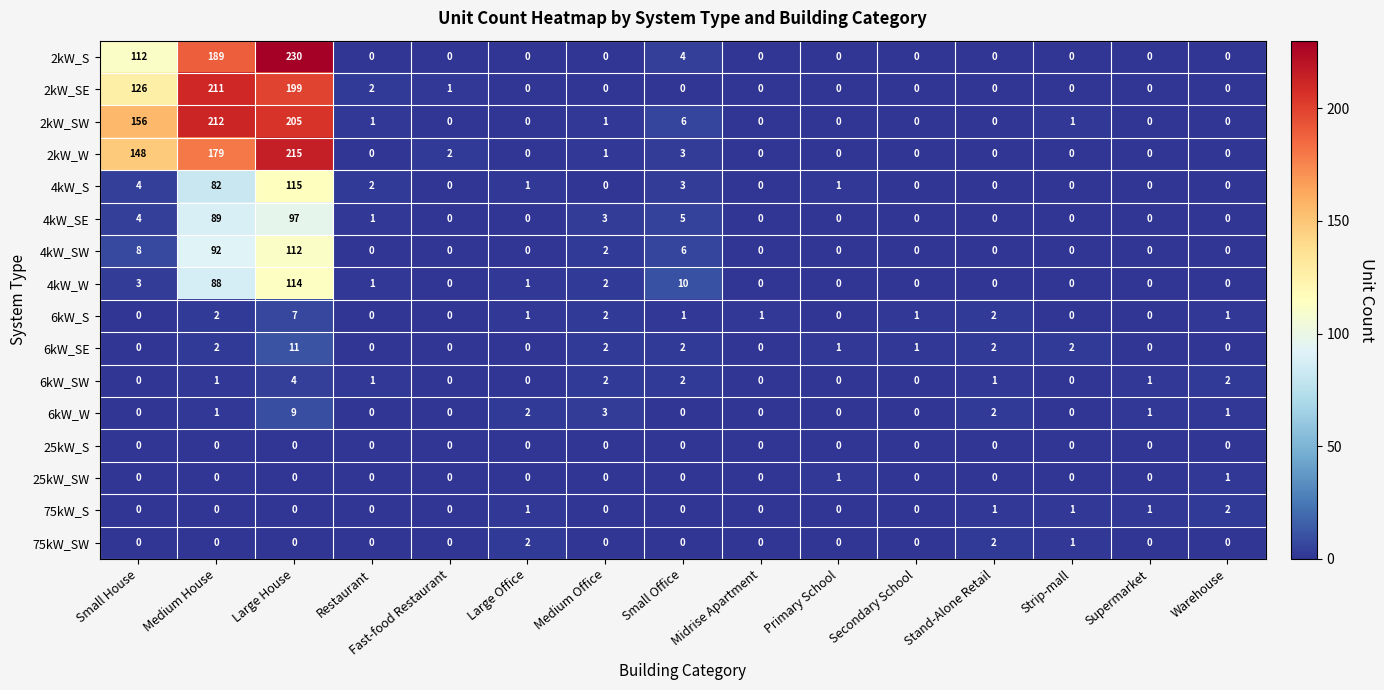

Which series has the largest total across all categories?

2kW_SW